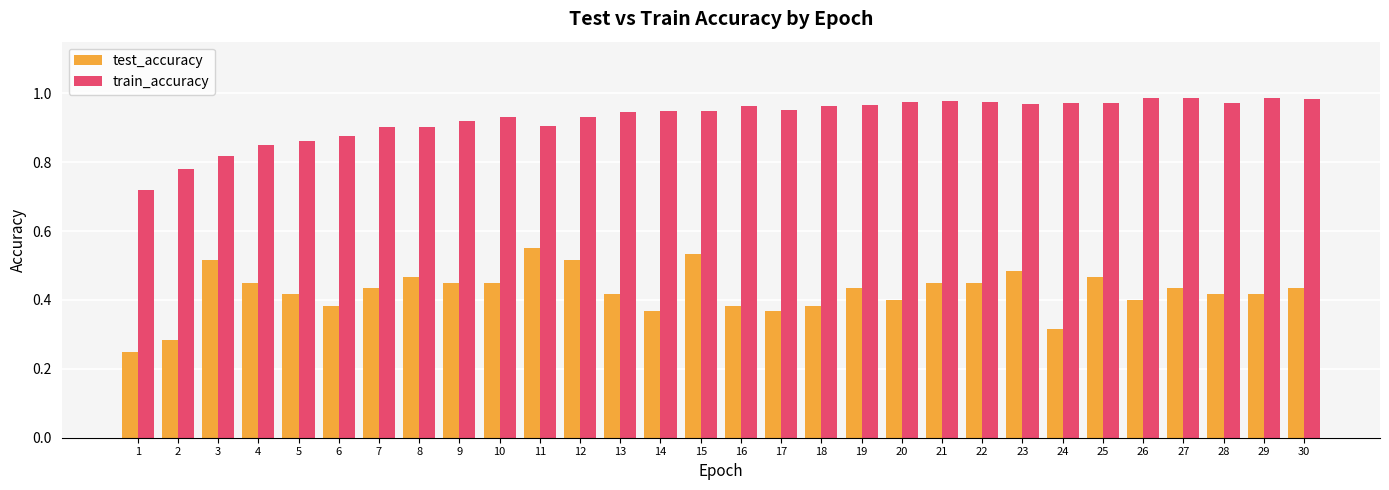

True or false: train_accuracy has a value of 0.9 at 6.

True